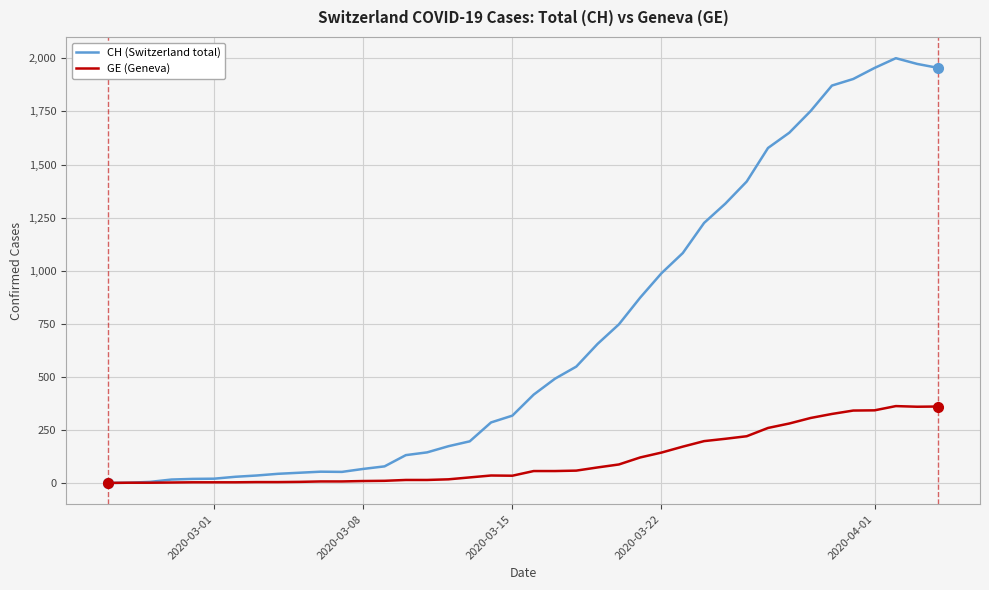

What is the highest value of the CH (Switzerland total) series?

2001